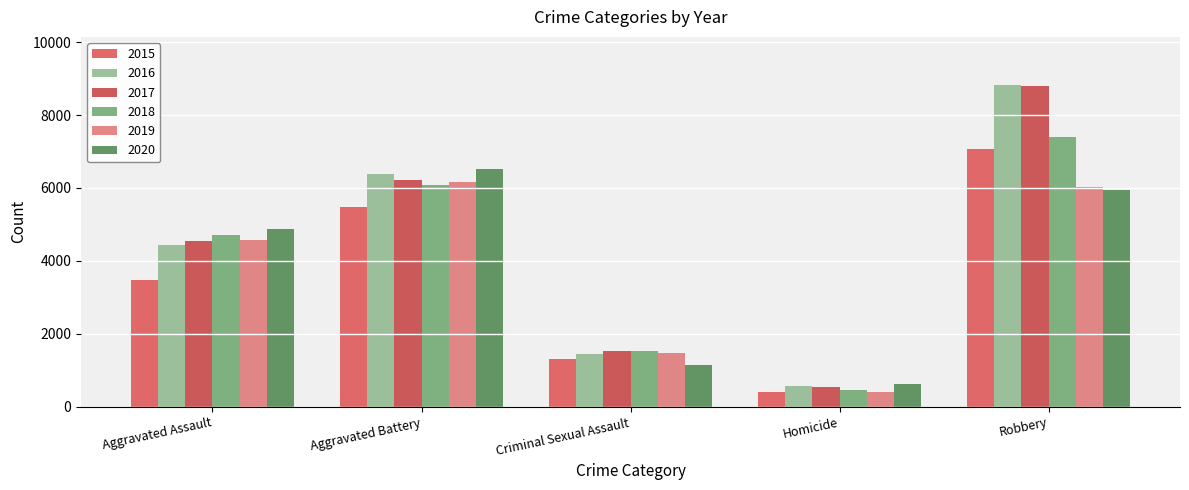

Which category has the lowest value in the 2016 series?

Homicide